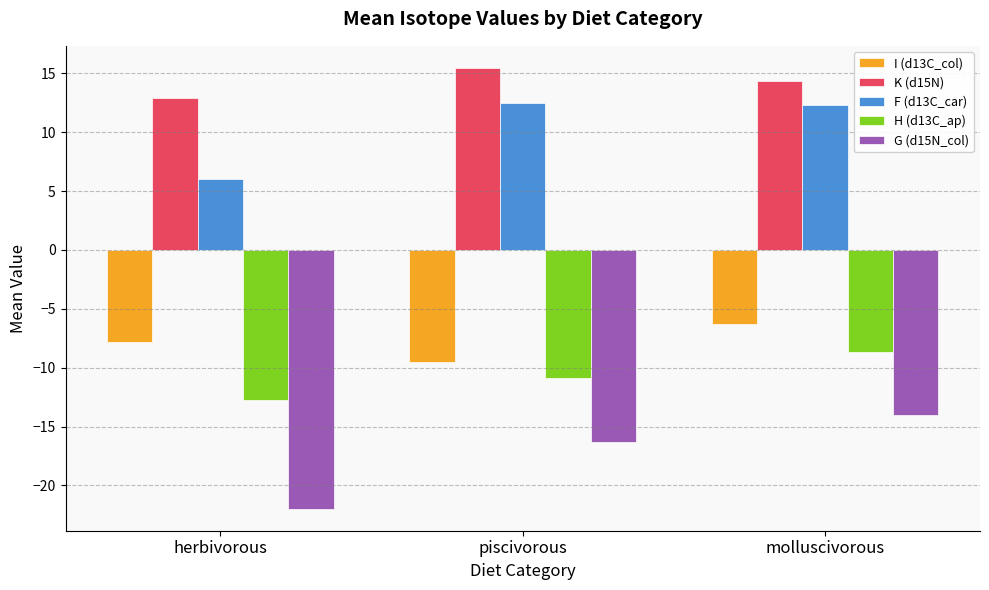

What is the label of the 3rd bar from the right?

herbivorous